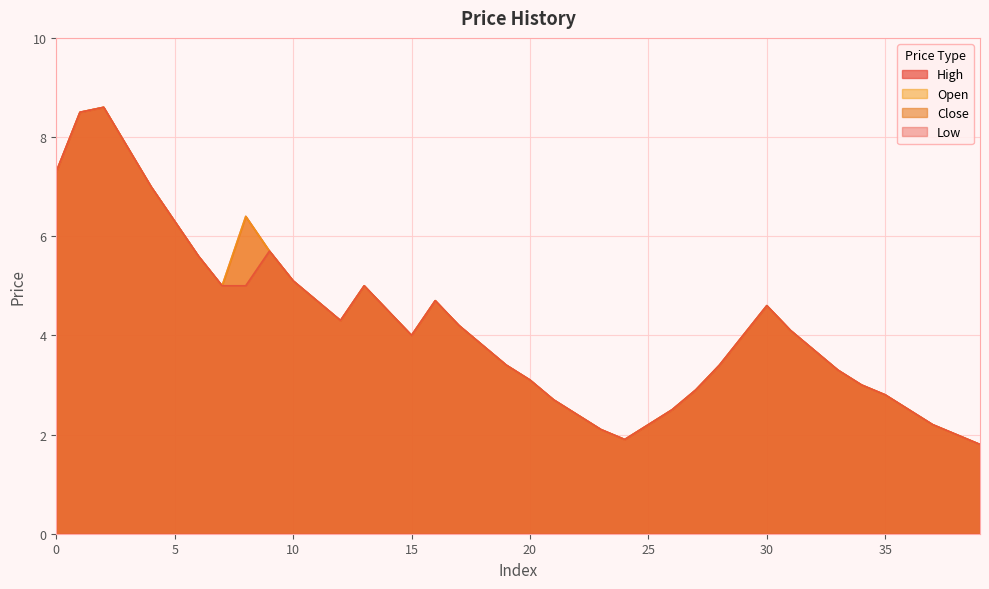

Rank the series at 7 from highest to lowest value.

high, close, open, low